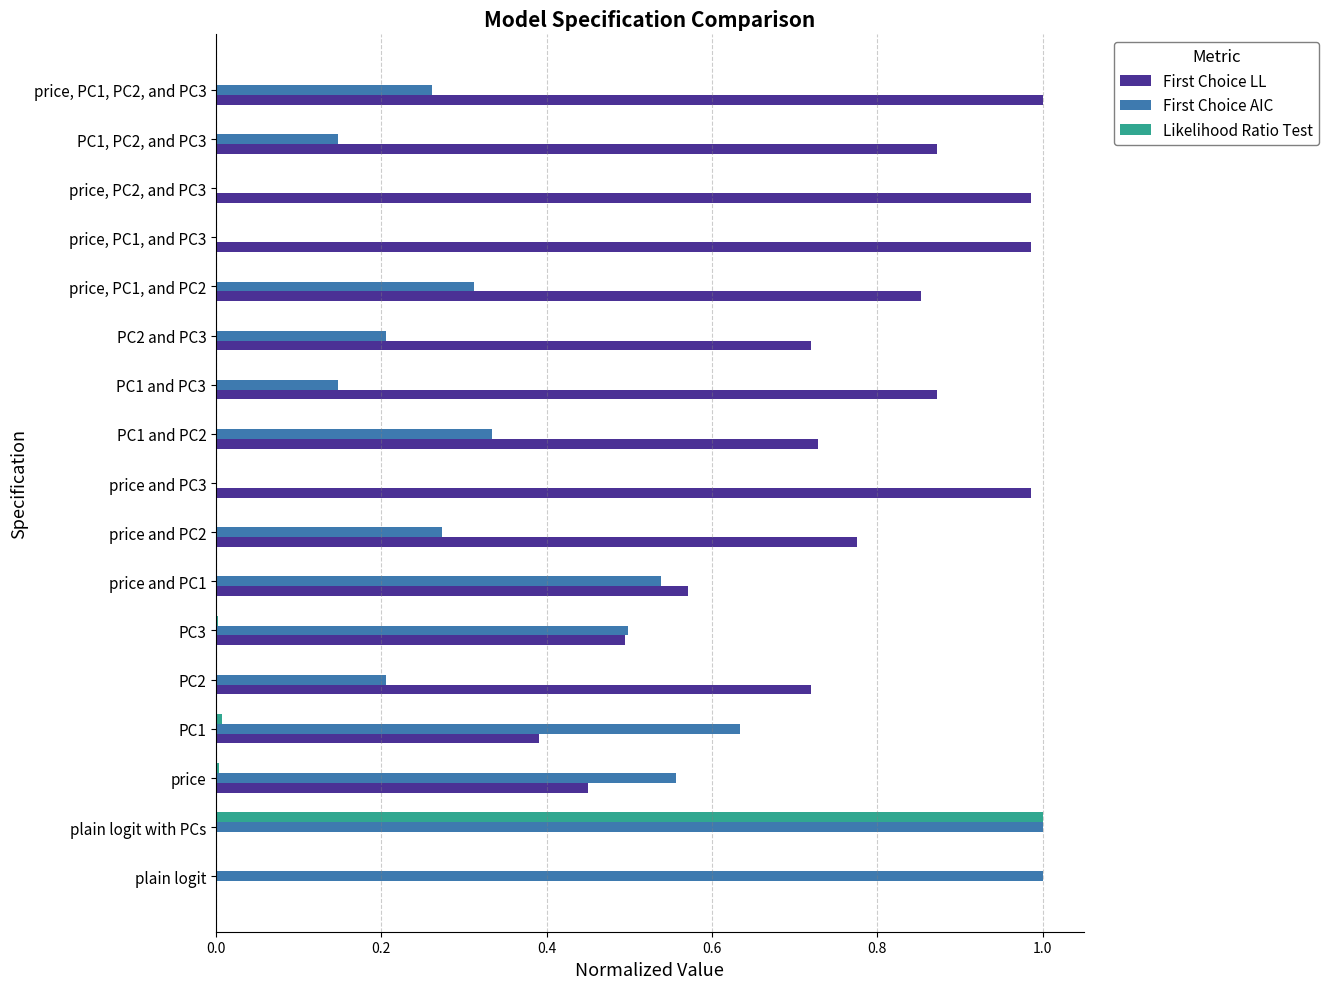

The First Choice LL series shows 1.0 at price and PC1. True or false?

False